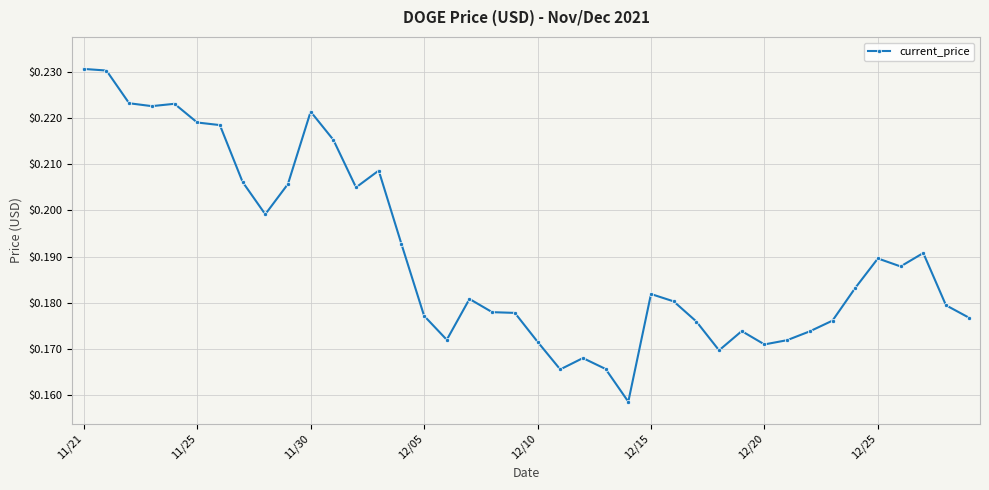

What is the sum of all values?

7.6